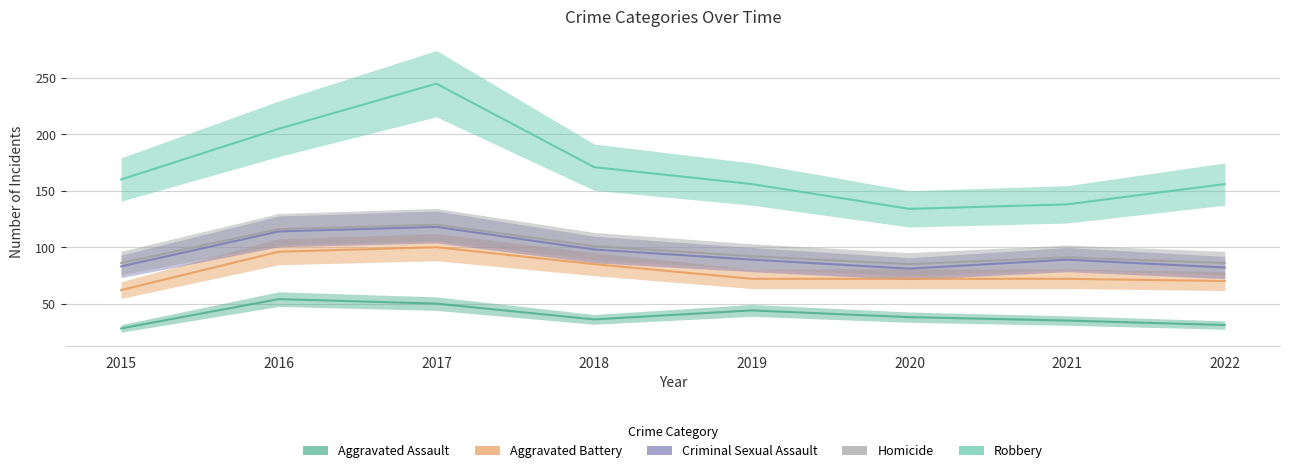

How many series are shown in this chart?

5